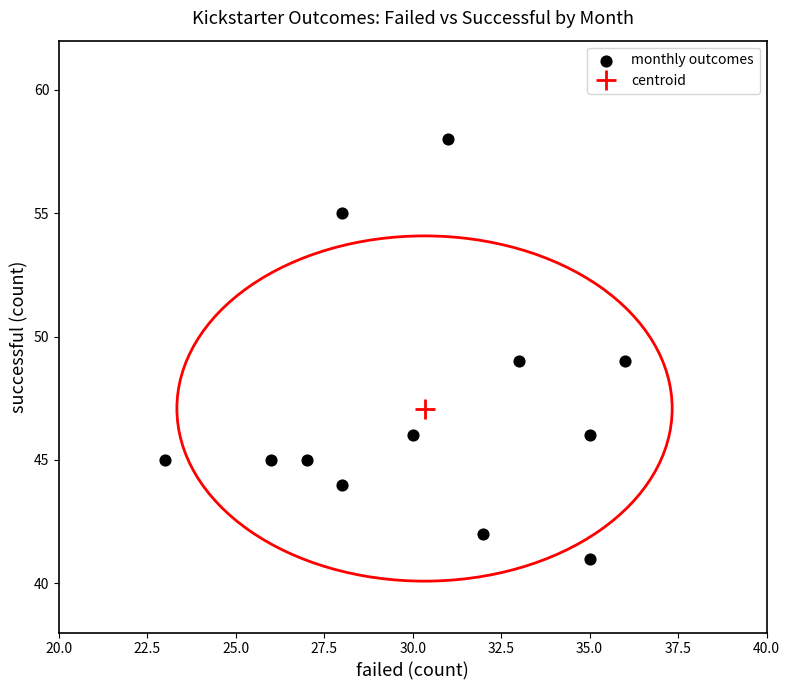

What is the average Y value?

47